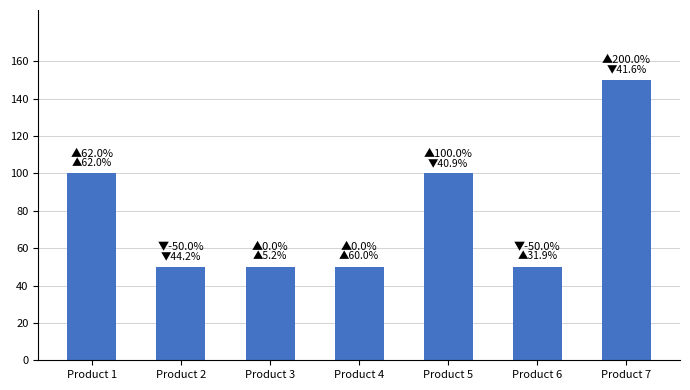

What is the minimum value shown in the chart?

50